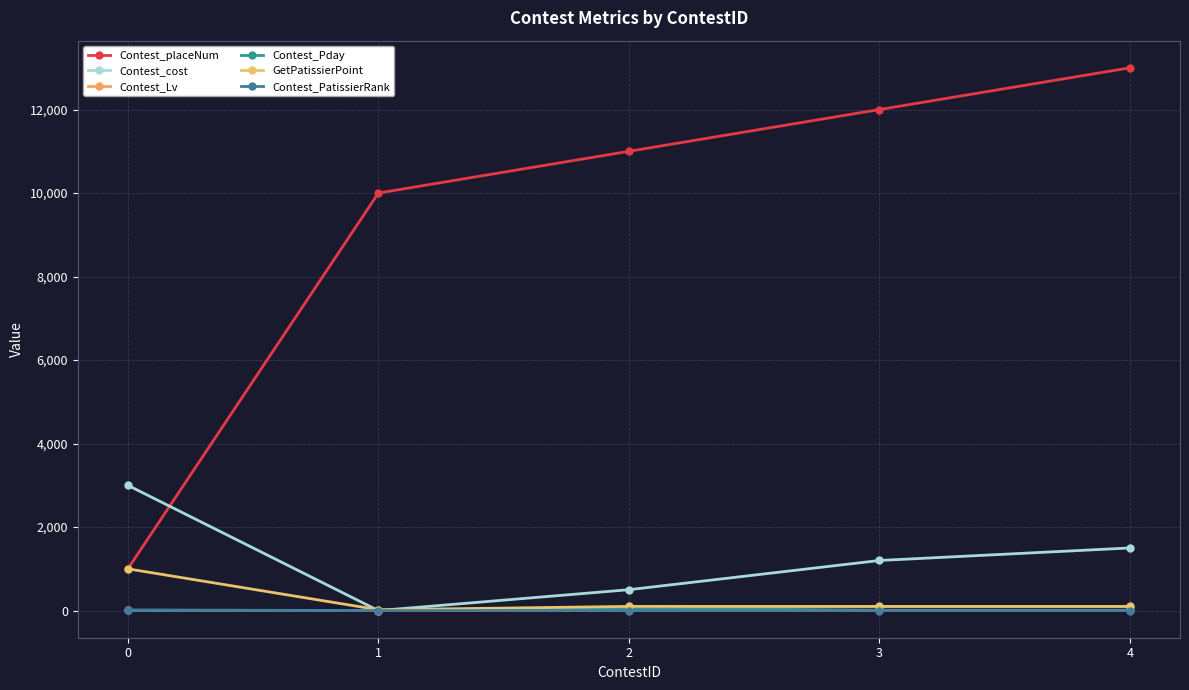

Between 2 and 1, which is larger?

2